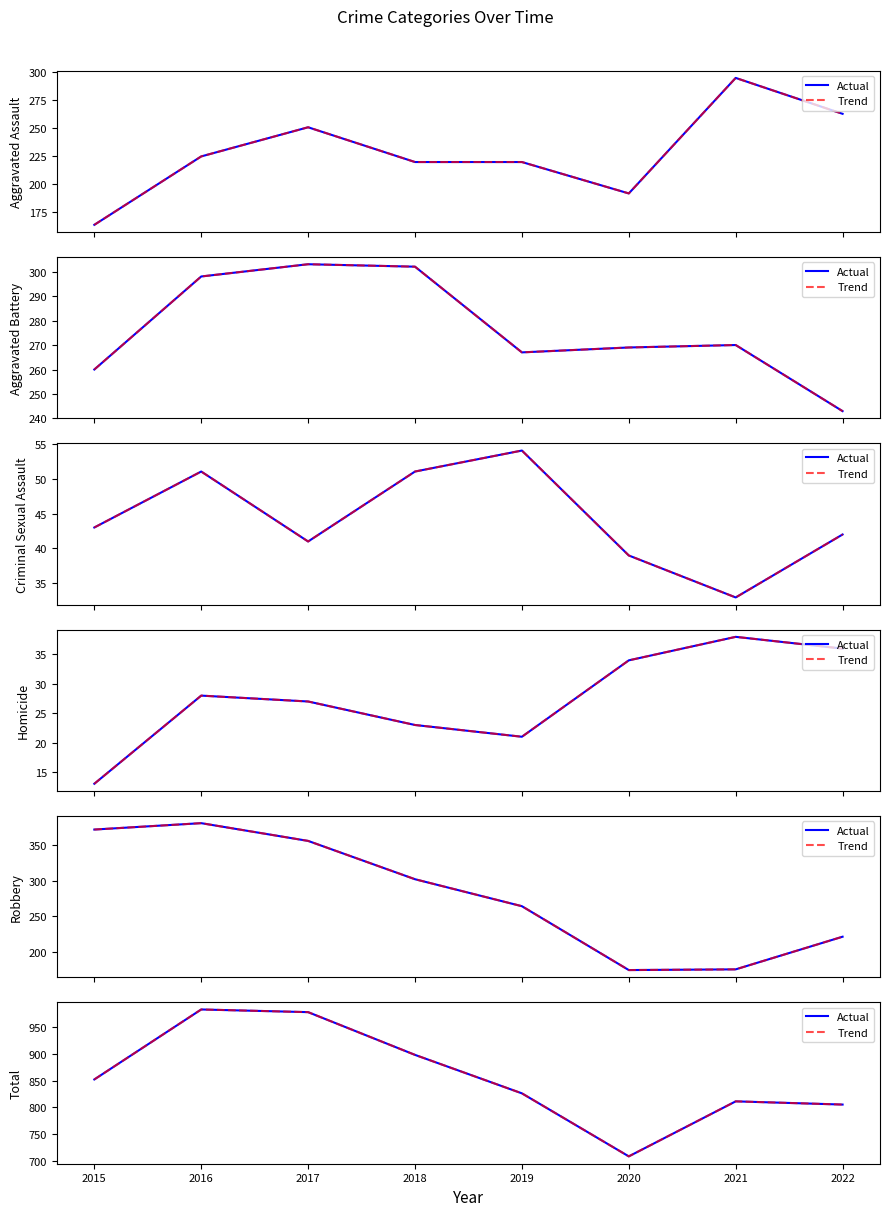

What is the value of the Trend point at the 2nd from the left?

983